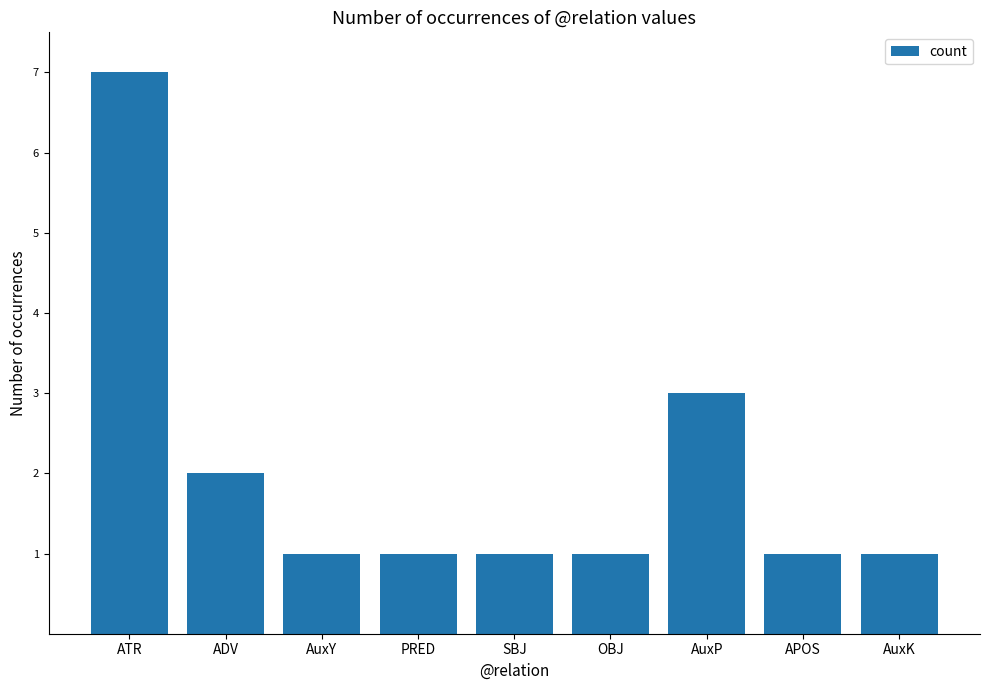

What is the sum of the values at OBJ and AuxP?

4